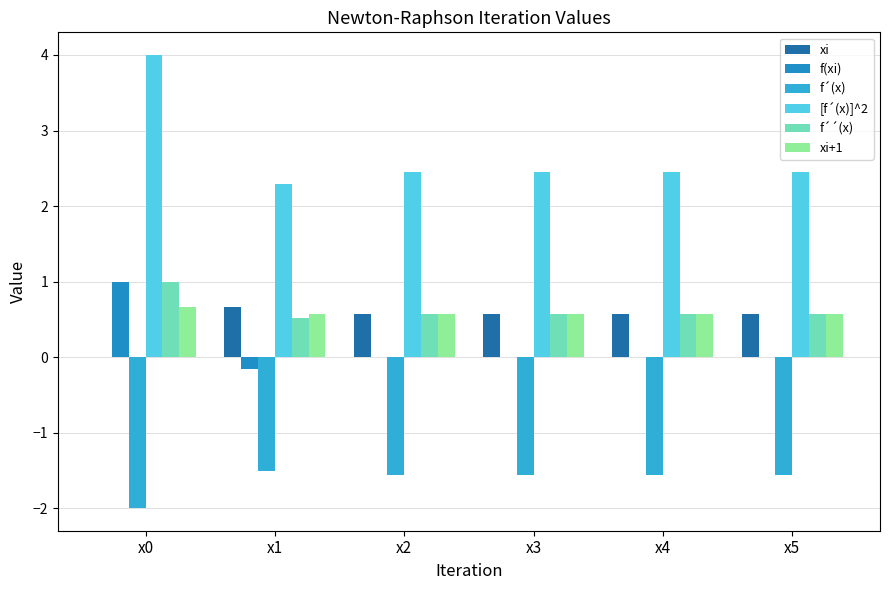

Are the bars horizontal?

No